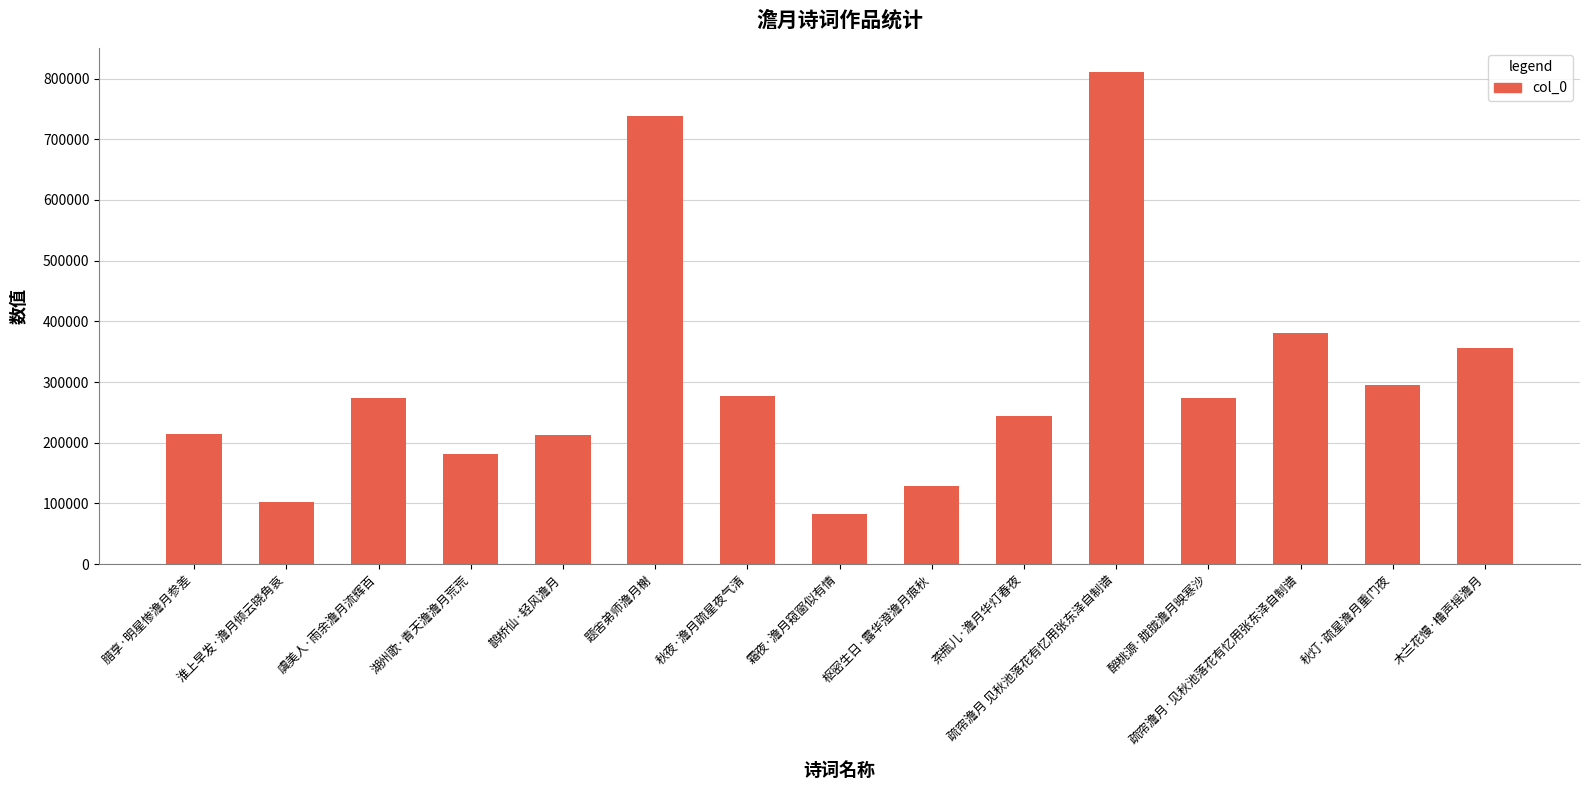

What is the value of the 7th bar from the left?

277483